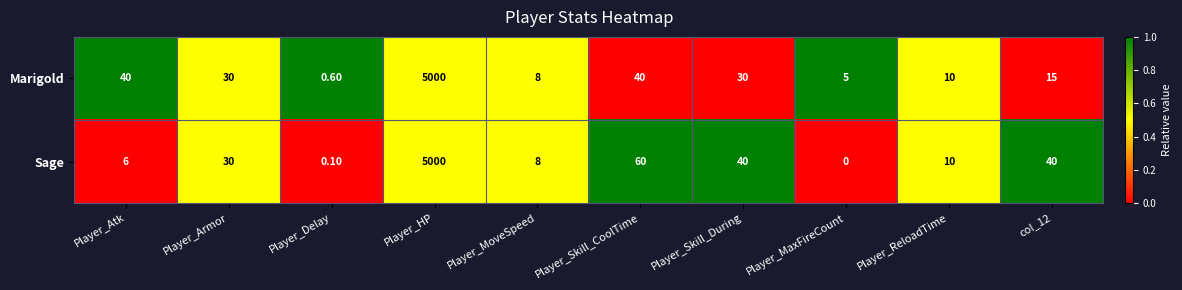

What is the difference between the Sage values at Player_MoveSpeed and col_12?

32.0